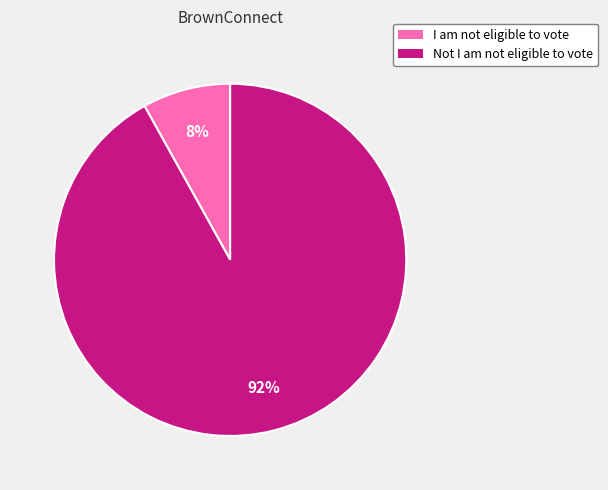

How many slices are in this pie chart?

2